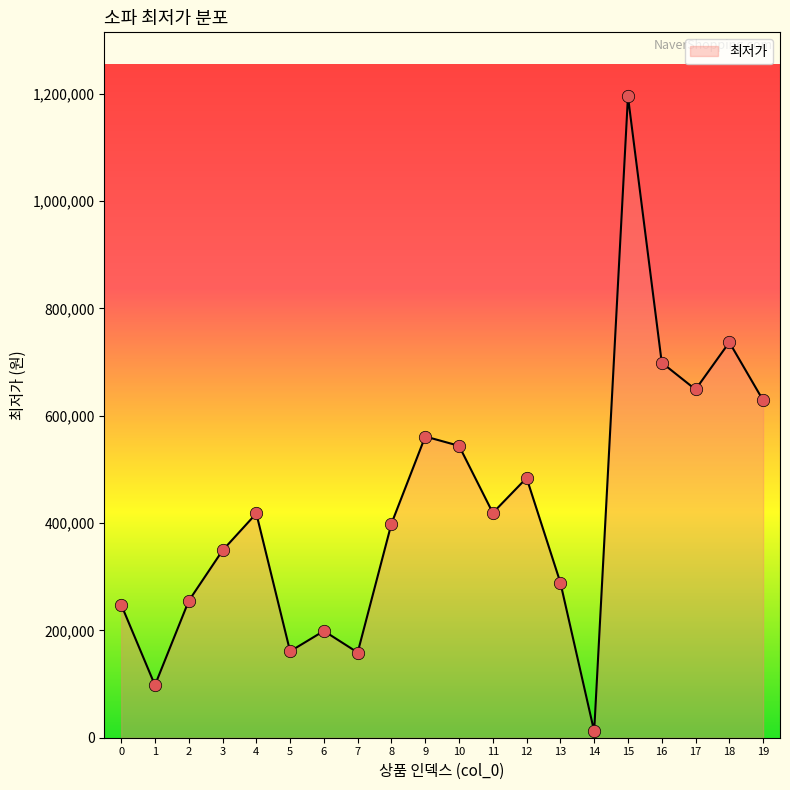

Approximately how many times larger is the value at 3 compared to 15?

0.3